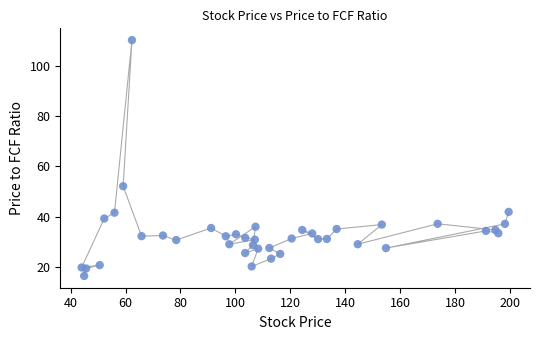

What Y value in the scatter plot is closest to 63?

52.1